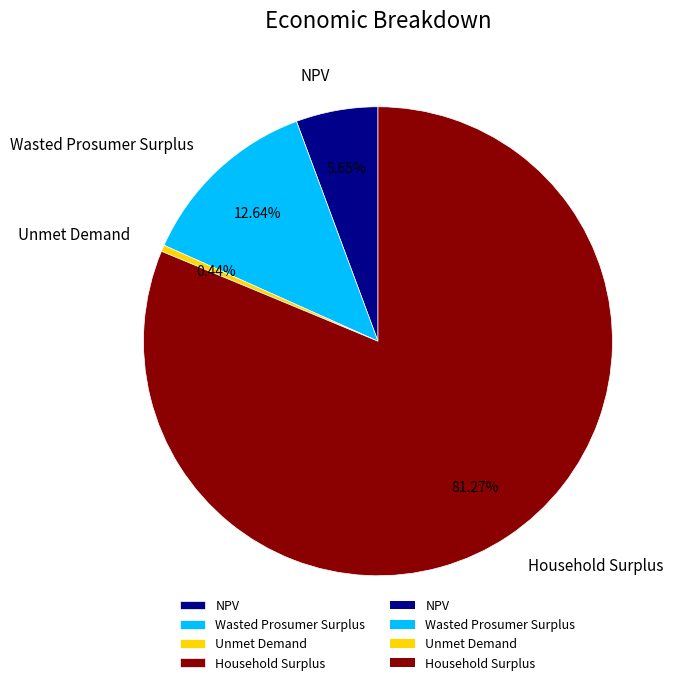

To the nearest percent, what percentage of the pie is NPV?

6%